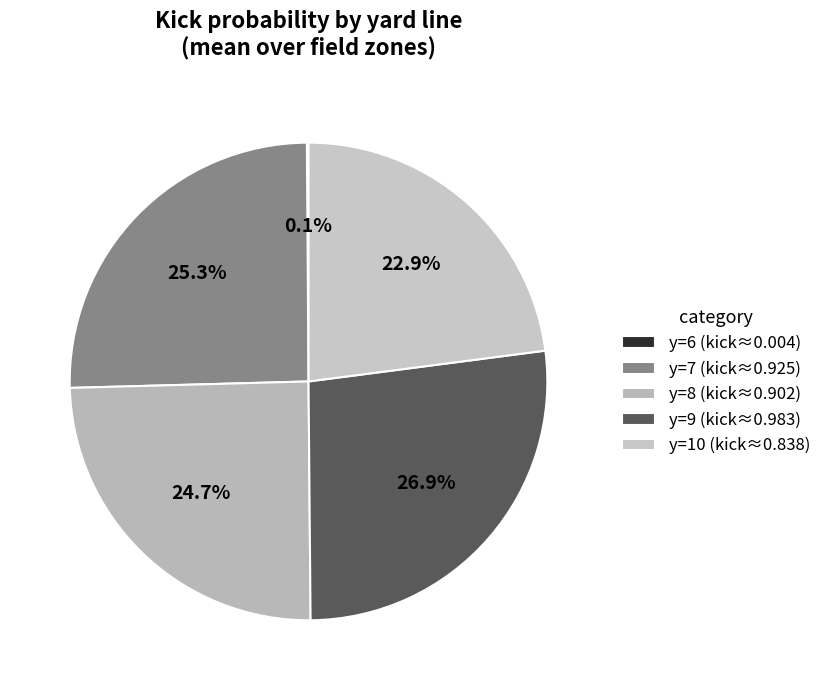

Does any single category account for the majority?

No